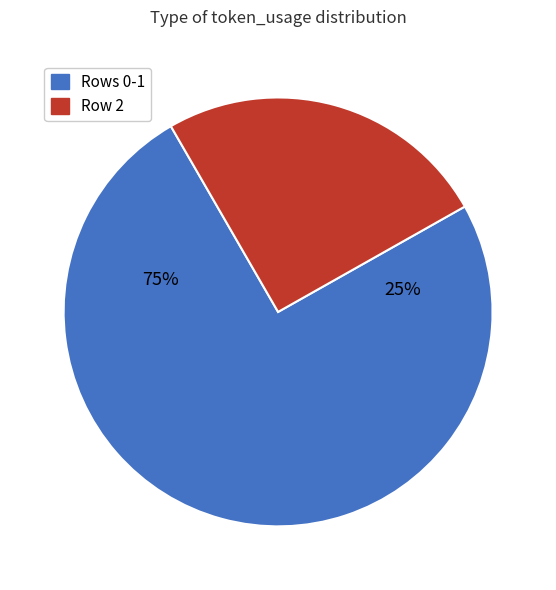

Approximately how many times larger is the value at Row 2 compared to Row 1?

0.7